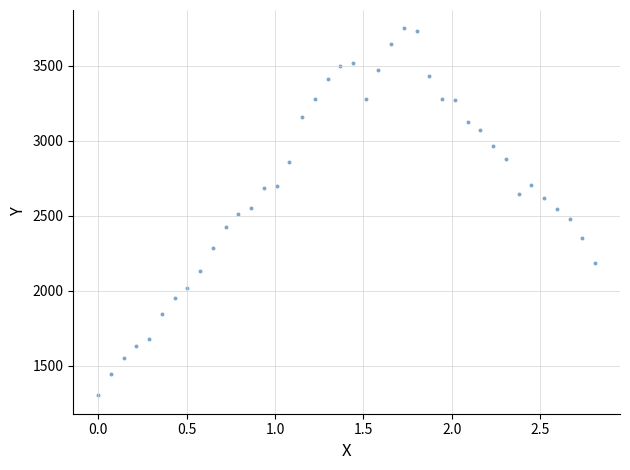

What is the range of X values (max minus min)?

2.8